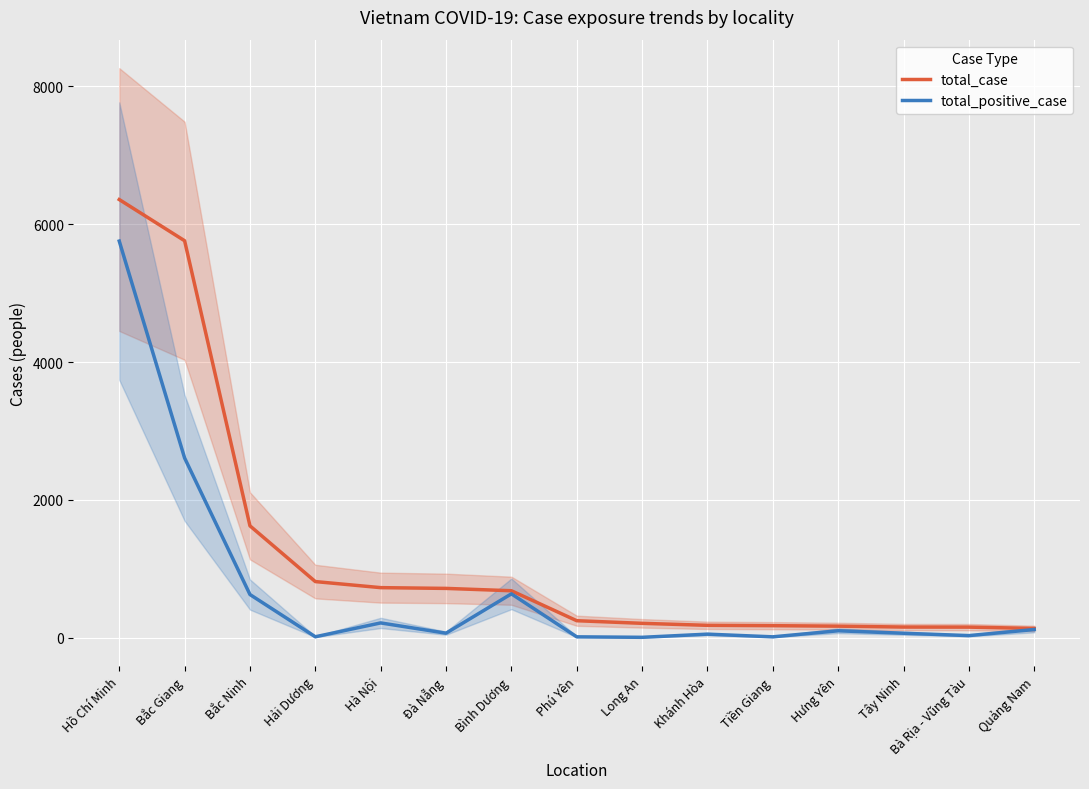

Reading left to right, transcribe all the data shown in this chart.

total_case: Hồ Chí Minh=6358	Bắc Giang=5760	Bắc Ninh=1622	Hải Dương=813	Hà Nội=725	Đà Nẵng=714	Bình Dương=680	Phú Yên=245	Long An=207	Khánh Hòa=178	Tiền Giang=173	Hưng Yên=166	Tây Ninh=153	Bà Rịa - Vũng Tàu=152	Quảng Nam=133
total_positive_case: Hồ Chí Minh=5755	Bắc Giang=2607	Bắc Ninh=625	Hải Dương=12	Hà Nội=213	Đà Nẵng=64	Bình Dương=635	Phú Yên=11	Long An=4	Khánh Hòa=50	Tiền Giang=11	Hưng Yên=99	Tây Ninh=63	Bà Rịa - Vũng Tàu=29	Quảng Nam=117